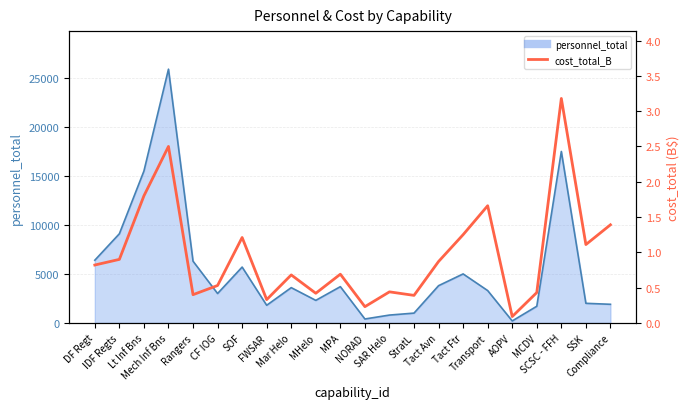

Which has a higher value, MPA or Tact Avn?

Tact Avn